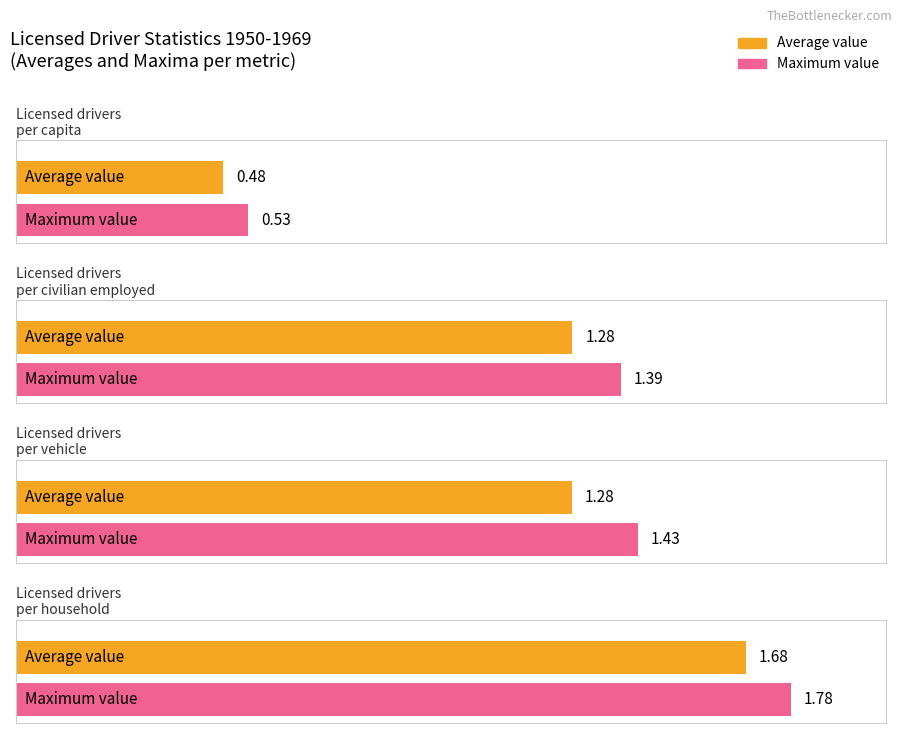

What is the maximum value shown in the chart?

1.8